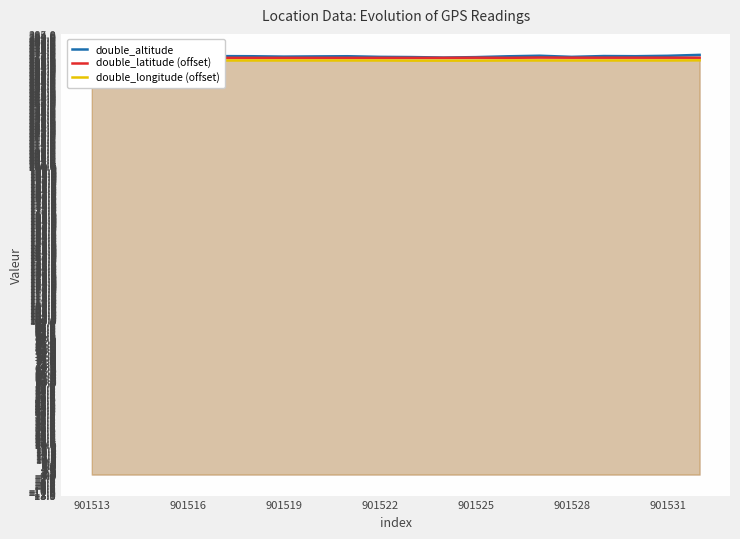

What is the difference between the maximum and minimum values in the double_longitude (offset) series?

0.2